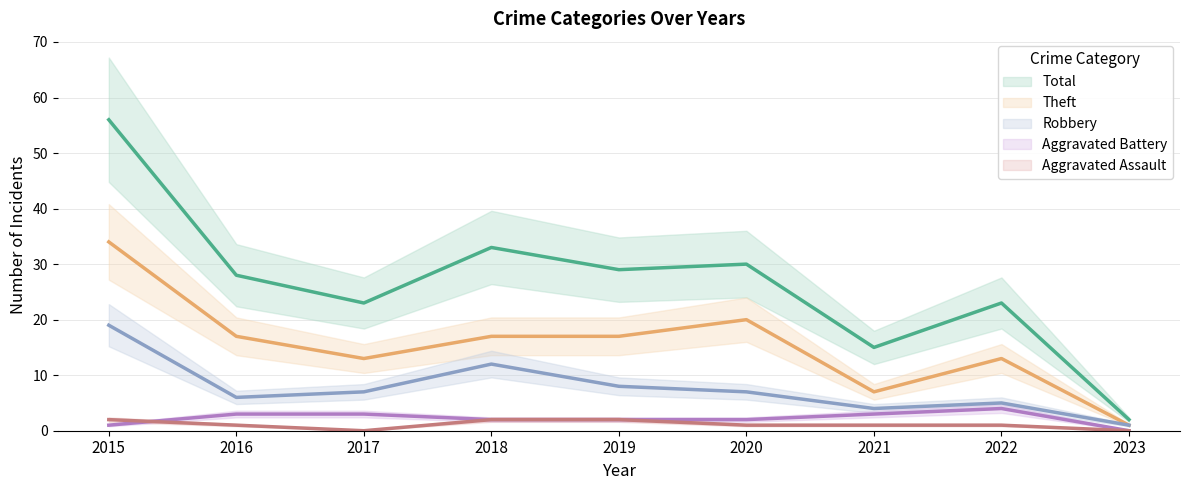

What are all the series names shown in the legend?

Aggravated Assault, Aggravated Battery, Robbery, Theft, Total